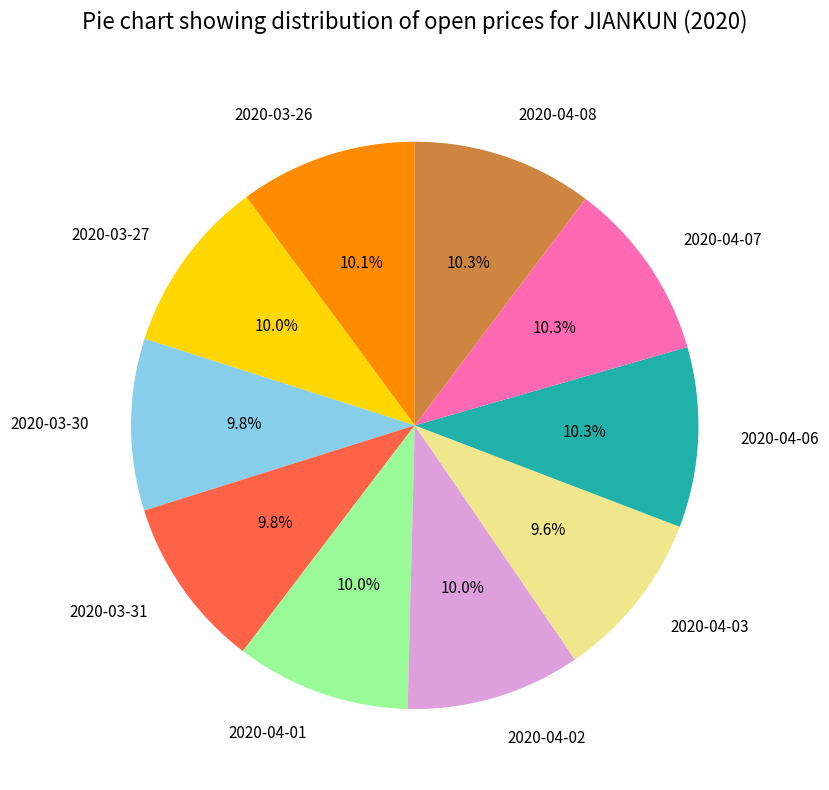

True or false: 2020-03-27 accounts for 10% of the total.

True